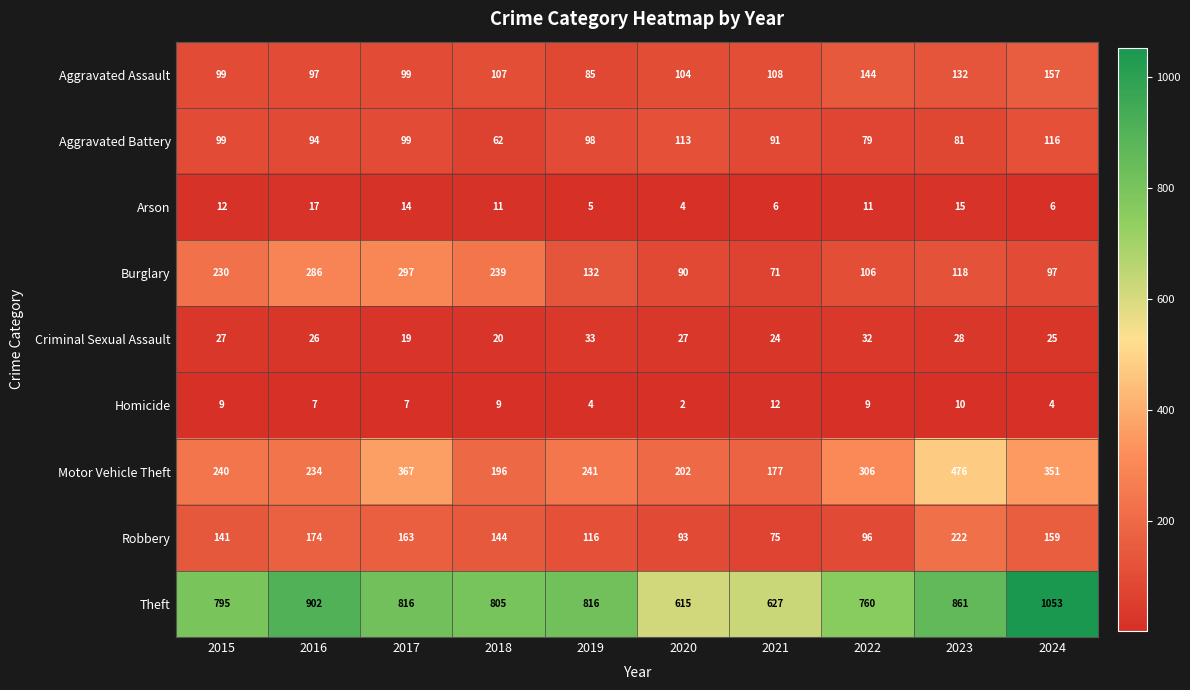

The Robbery series shows 65 at 2023. True or false?

False